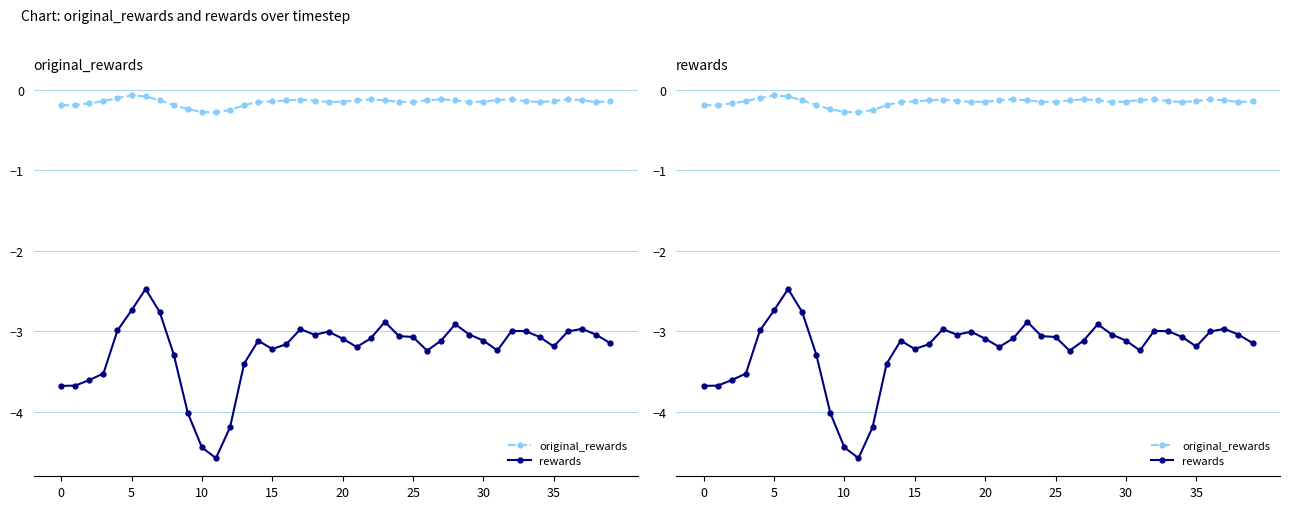

In rewards, how many points are lower than both neighbors (excluding endpoints)?

7